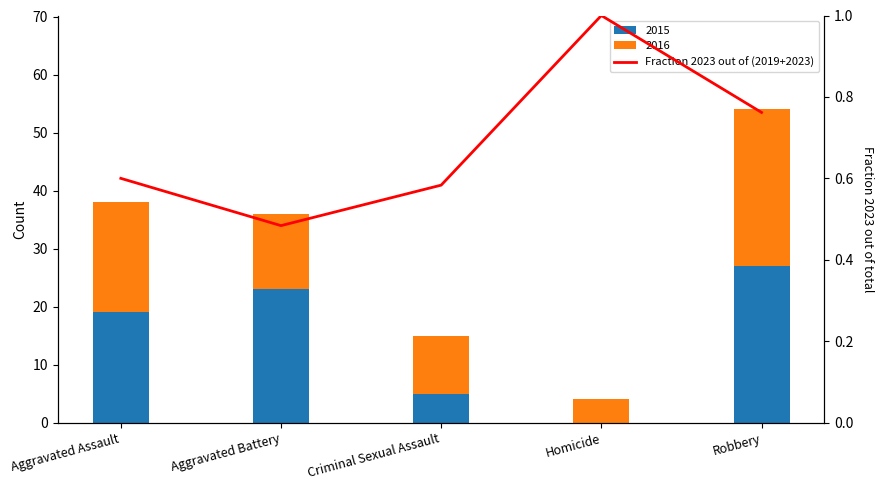

True or false: the data shows 0.6 at Criminal Sexual Assault.

True